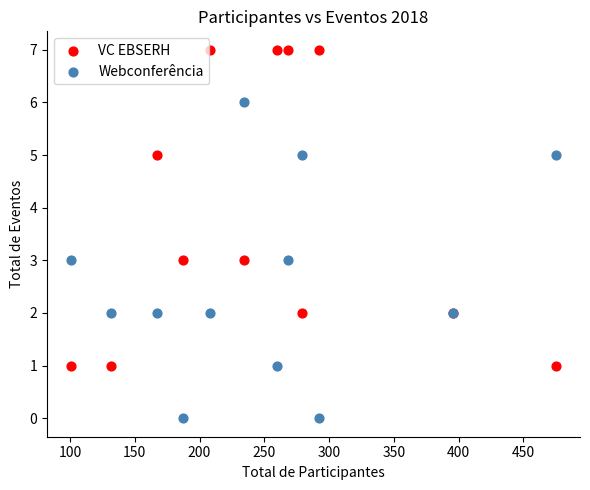

What are all the series names shown in the legend?

VC EBSERH, Webconferência